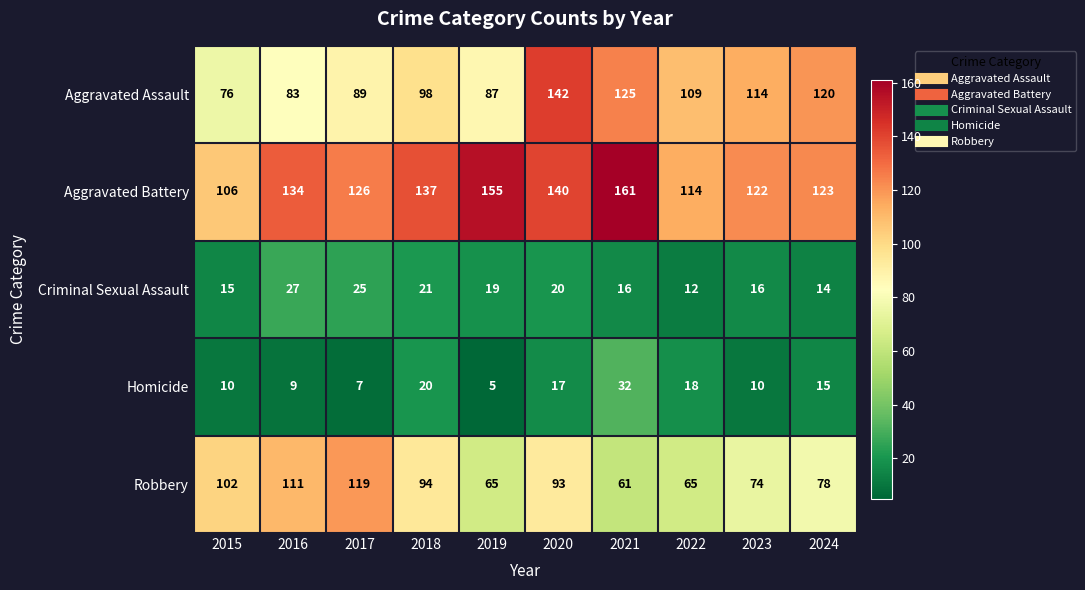

True or false: Aggravated Battery has a value of 41 at 2022.

False